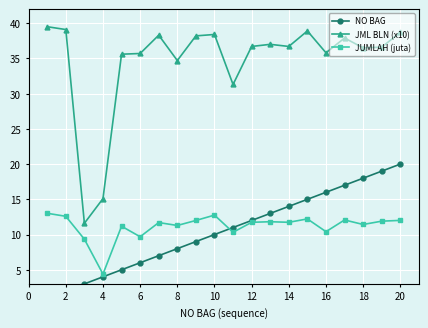

Rank the series by their maximum value, from highest to lowest.

JML BLN (x10), NO BAG, JUMLAH (juta)